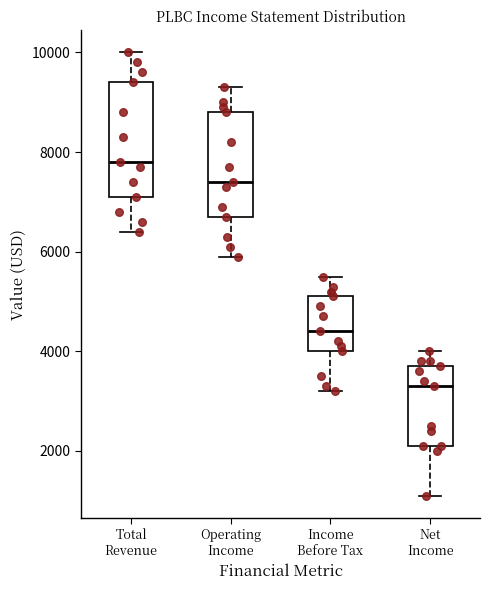

Reading left to right, read every box against the y-axis: the position of its median line, the range the box covers, and the ends of its whiskers. The values are not printed on the chart, so give them approximately, as read against the axis.

Total Revenue: median 7800, box 7200 to 9400, whiskers 6400 to 10000
Operating Income: median 7400, box 6800 to 8800, whiskers 6000 to 9400
Income Before Tax: median 4400, box 4000 to 5200, whiskers 3200 to 5600
Net Income: median 3400, box 2200 to 3800, whiskers 1200 to 4000